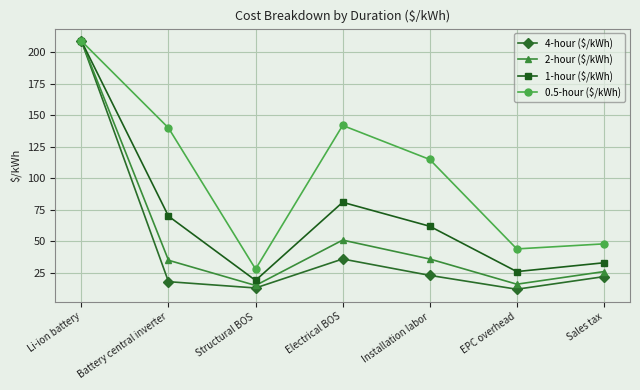

What are all the series names shown in the legend?

4-hour ($/kWh), 2-hour ($/kWh), 1-hour ($/kWh), 0.5-hour ($/kWh)